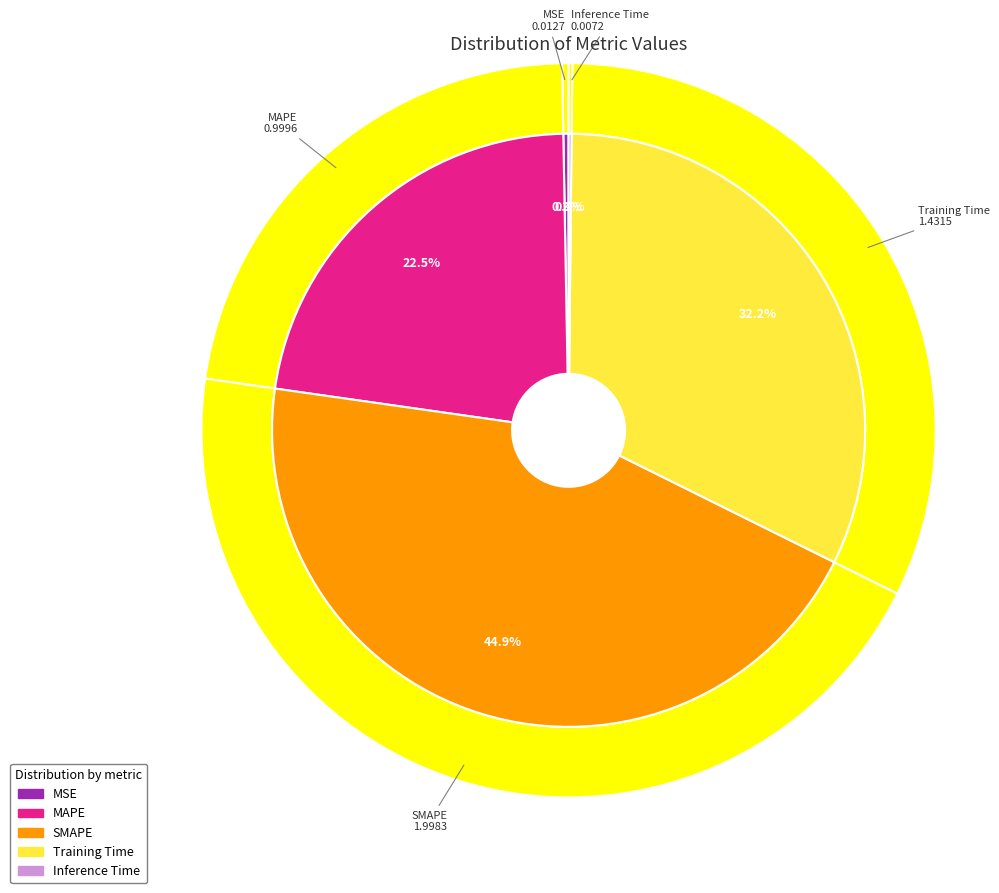

What percentage do SMAPE and Training Time together represent?

77.1%